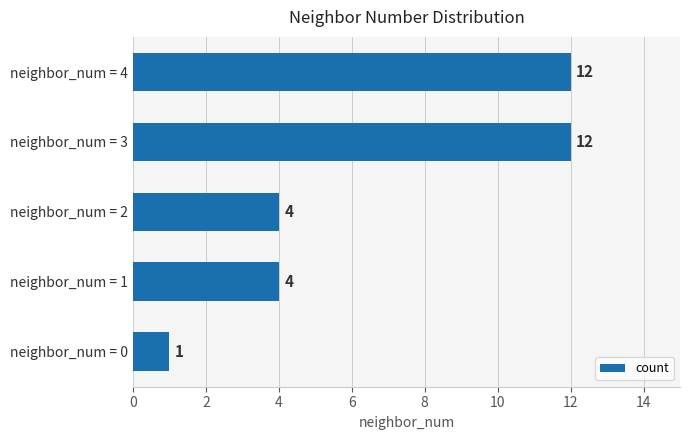

Reading bottom to top, extract all data points from this chart.

neighbor_num = 0=1	neighbor_num = 1=4	neighbor_num = 2=4	neighbor_num = 3=12	neighbor_num = 4=12